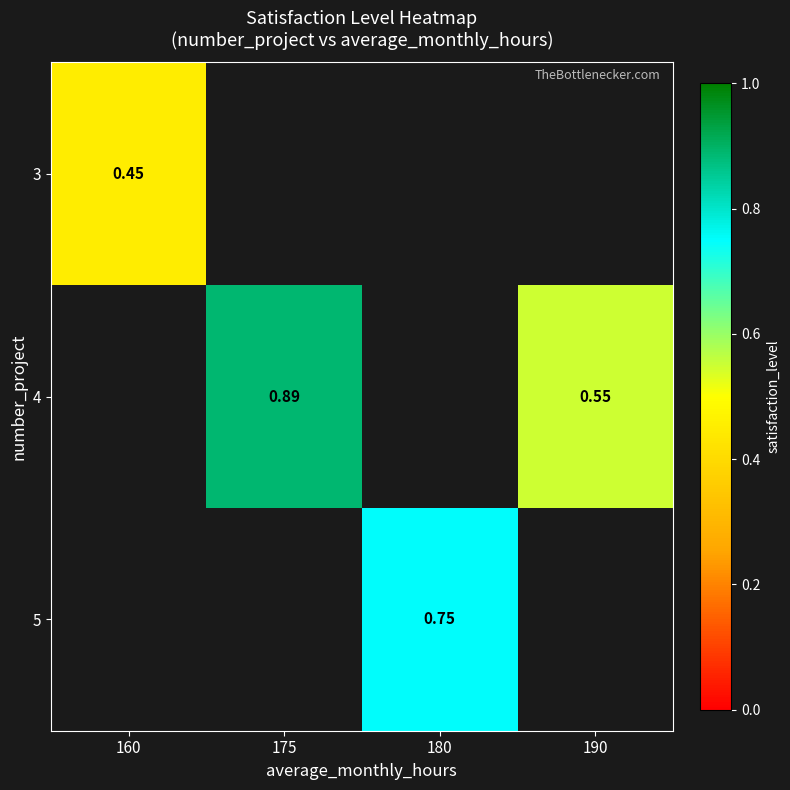

The 3 series shows 0.8 at 160. True or false?

False